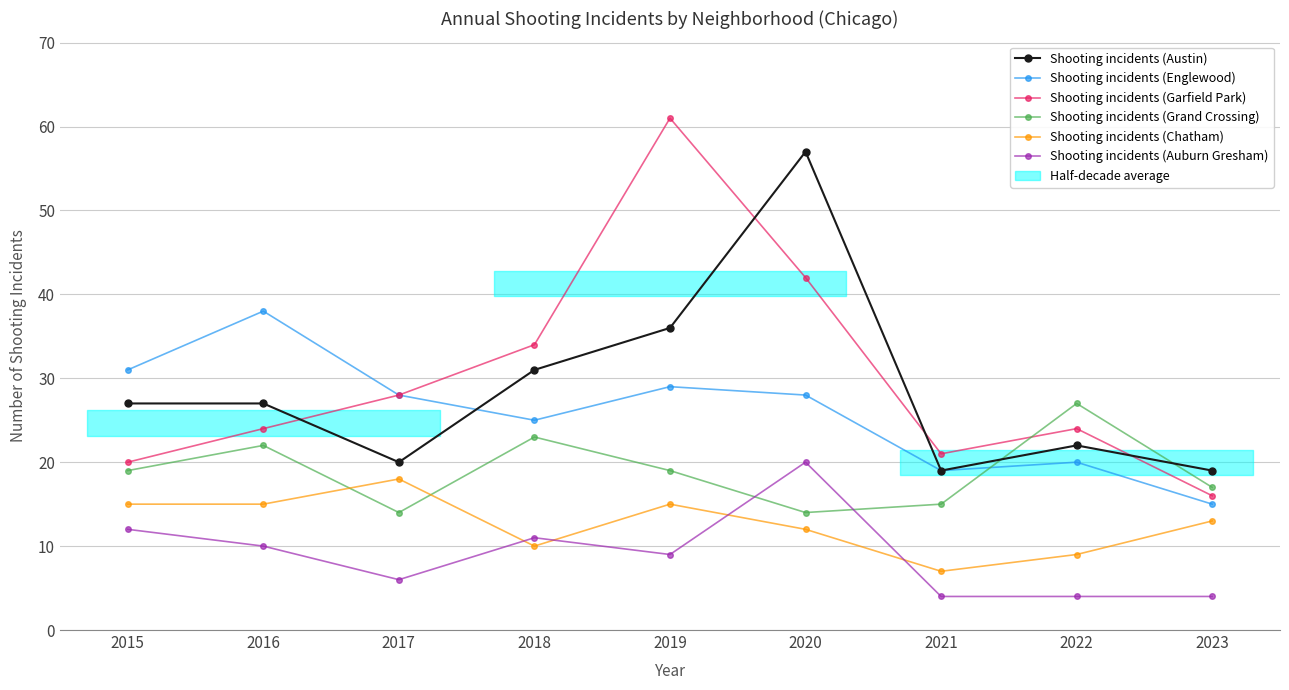

What is the value of the Shooting incidents (Englewood) point at the 4th from the left?

25